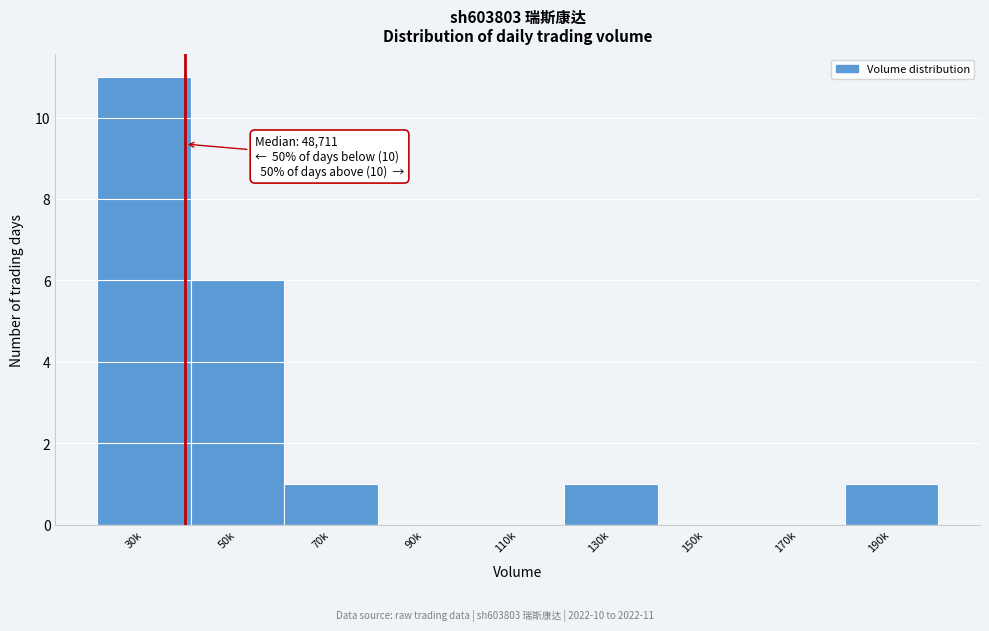

Reading left to right, transcribe all the data shown in this chart.

30k=11	50k=6	70k=1	90k=0	110k=0	130k=1	150k=0	170k=0	190k=1